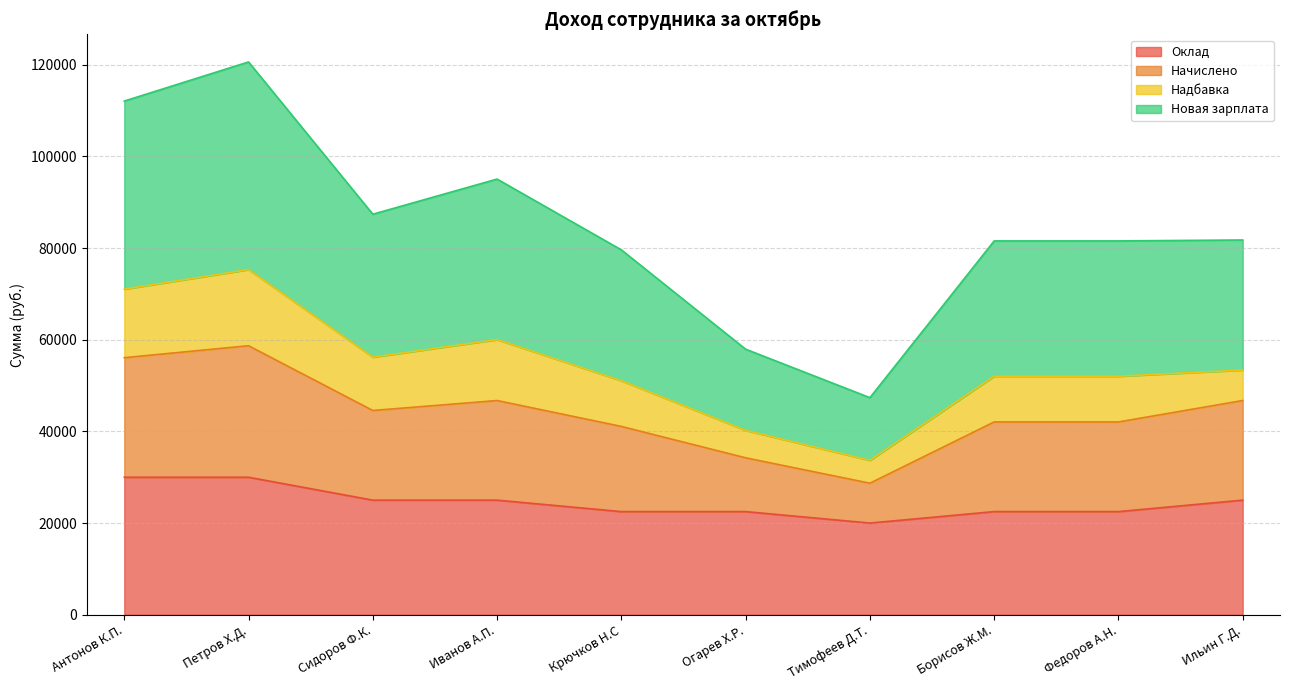

Between Огарев Х.Р. and Федоров А.Н., which series saw the biggest shift?

Новая зарплата